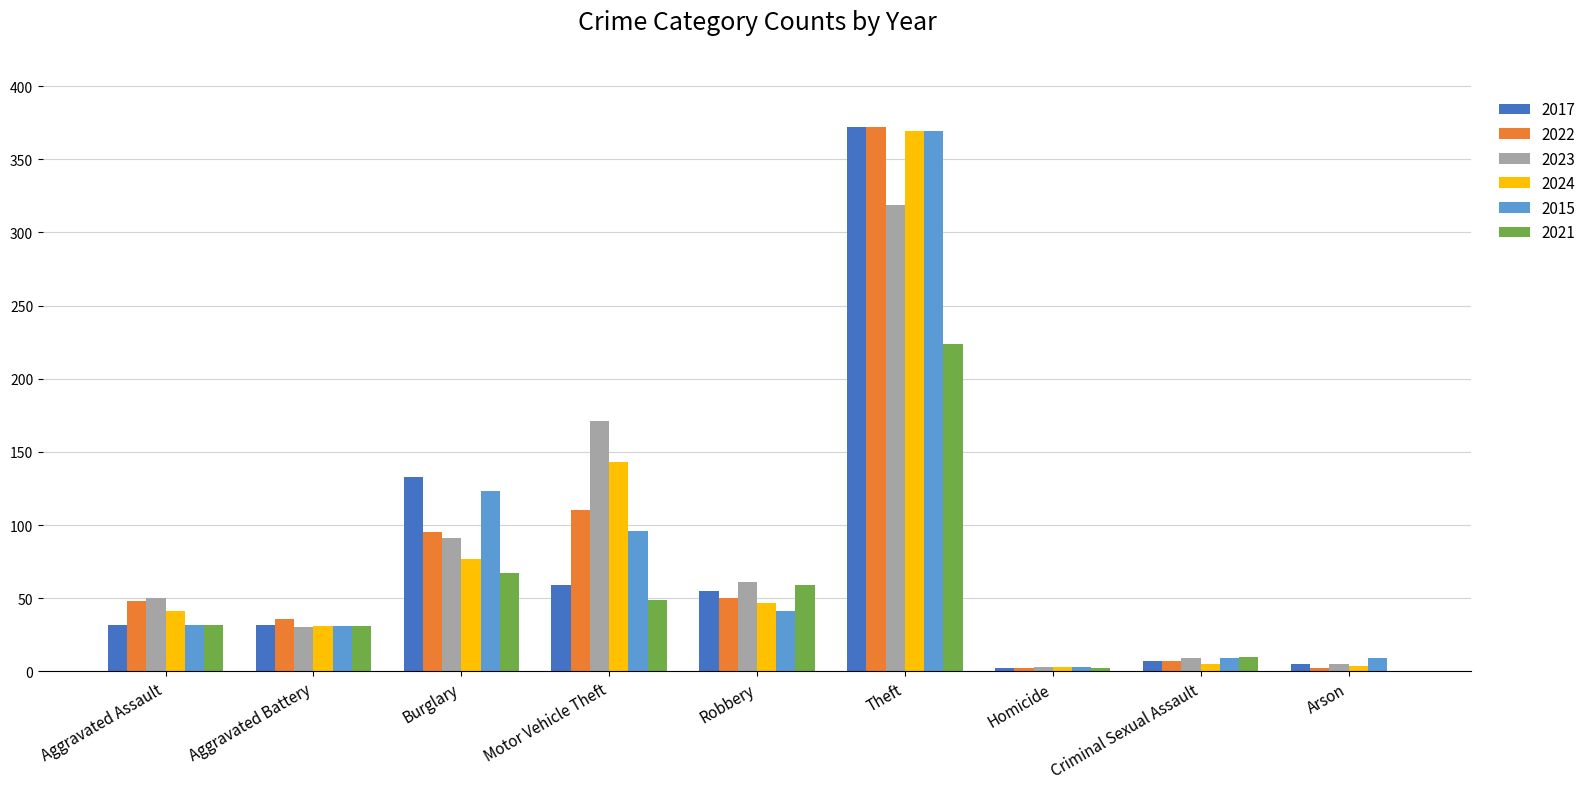

How many groups of bars are there?

9